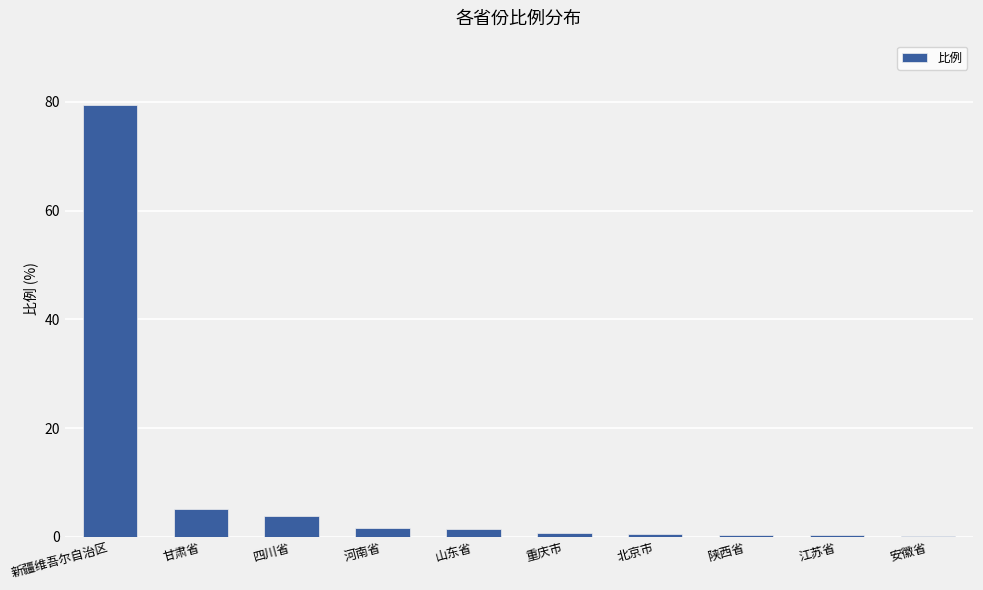

Is it true that the value at 重庆市 is 0.7?

True